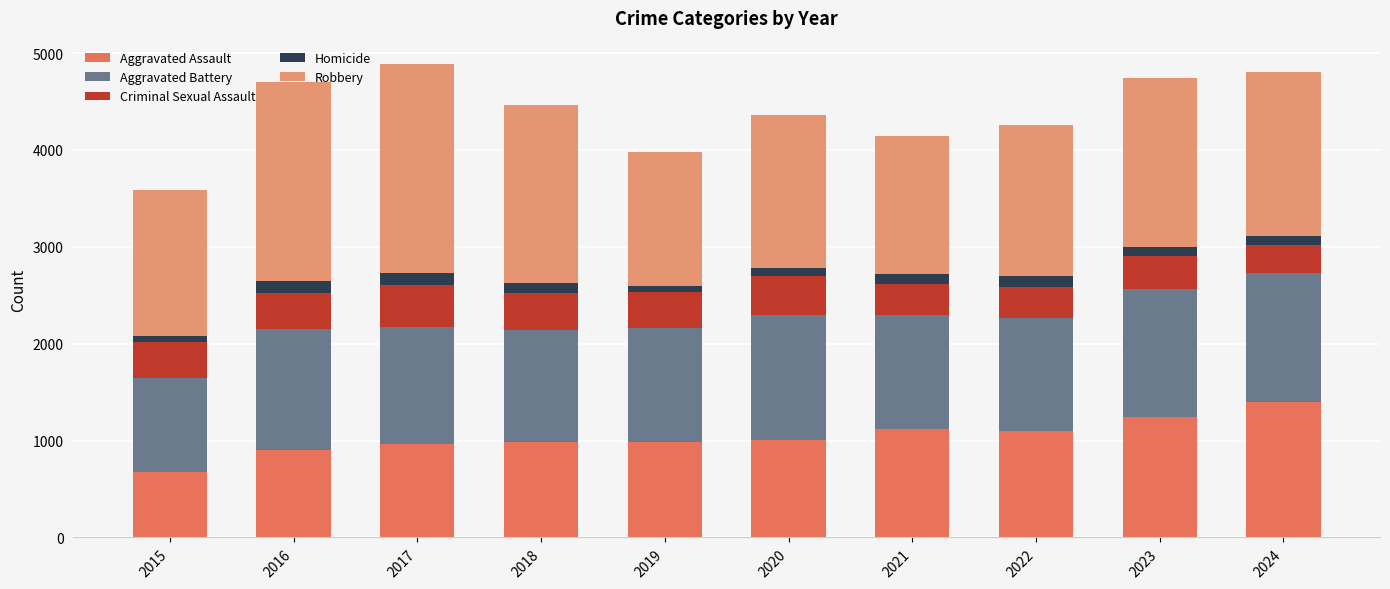

Which category has the highest value in the Aggravated Assault series?

2024